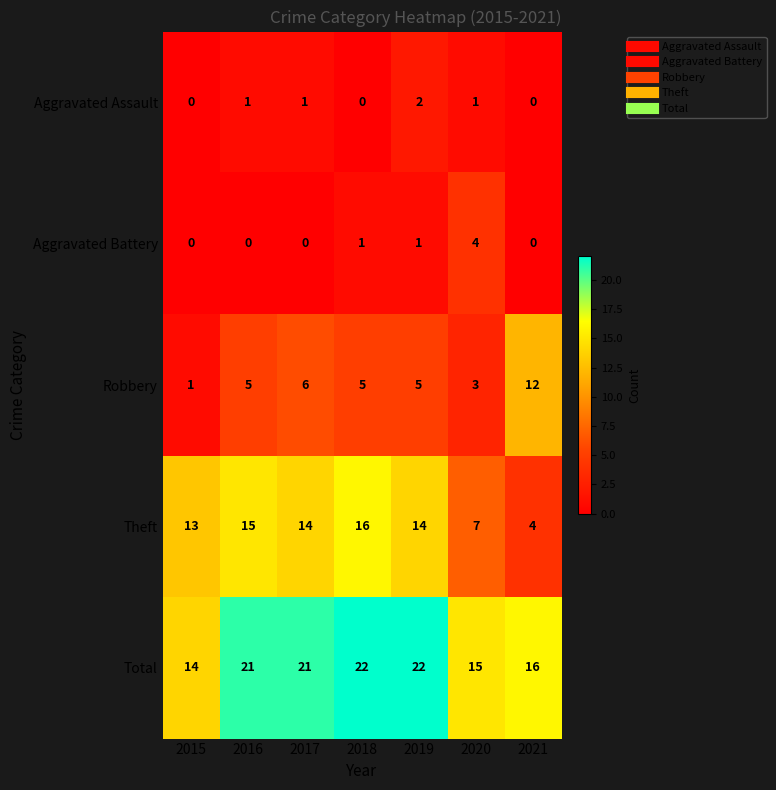

Rank the series by their maximum value, from highest to lowest.

Total, Theft, Robbery, Aggravated Battery, Aggravated Assault